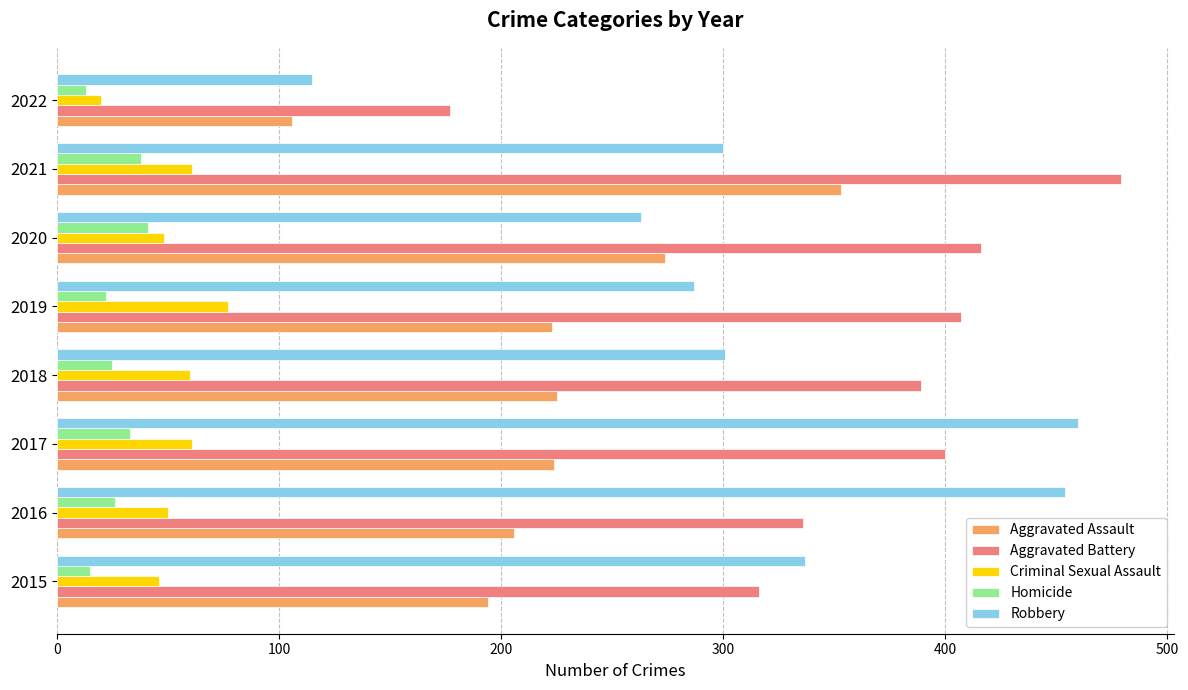

What is the spread (max minus min) of values at 2018?

364